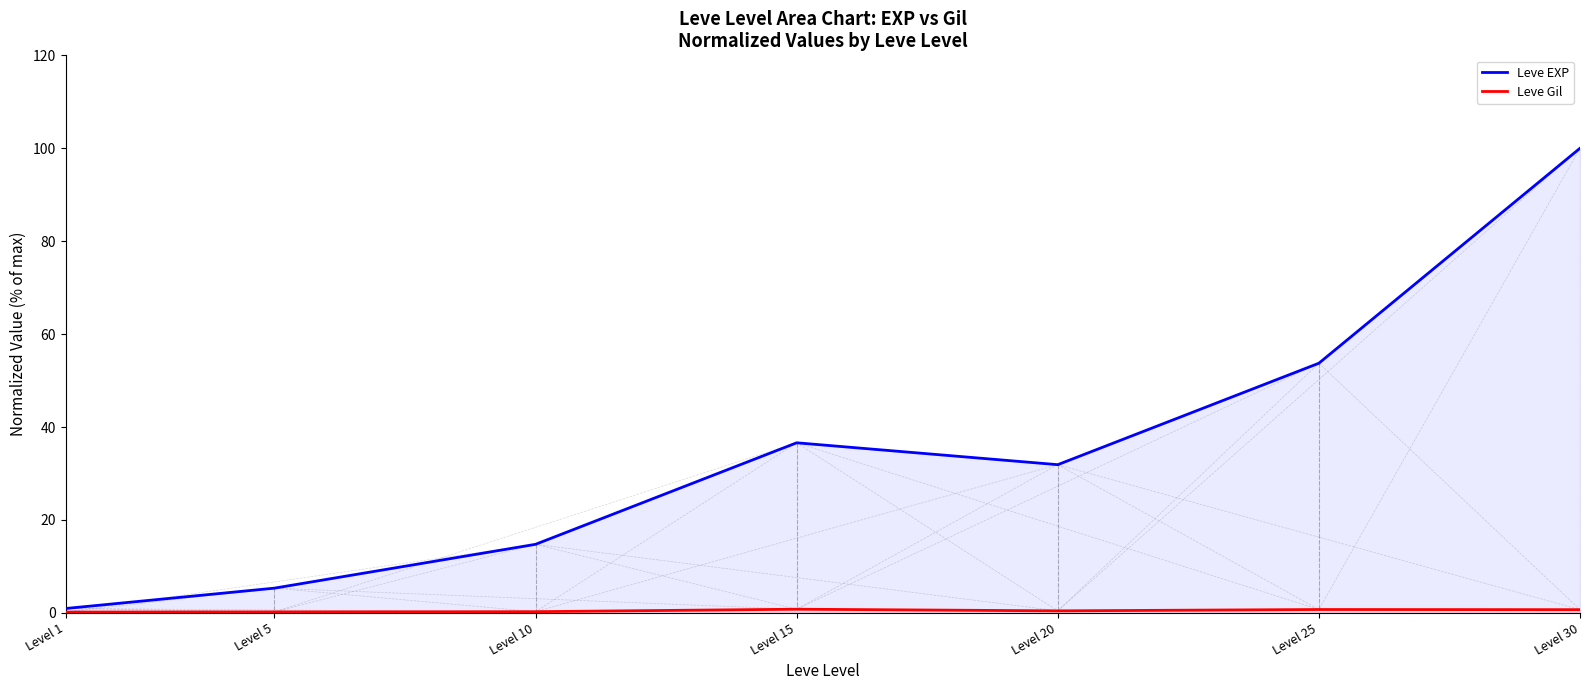

Reading left to right, list all the values displayed in this chart.

Leve EXP: 0.9	5.3	14.7	36.6	31.9	53.7	100.0
Leve Gil: 0.2	0.2	0.2	0.8	0.4	0.7	0.7